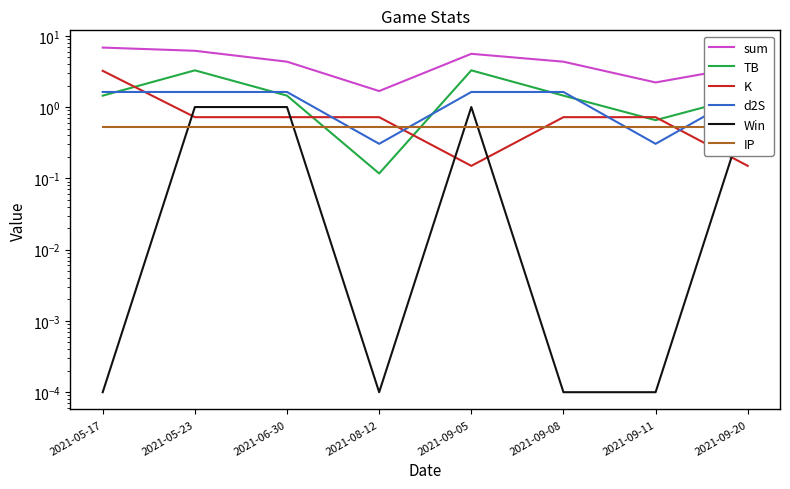

What is the total value across all series at 2021-06-30?

9.7